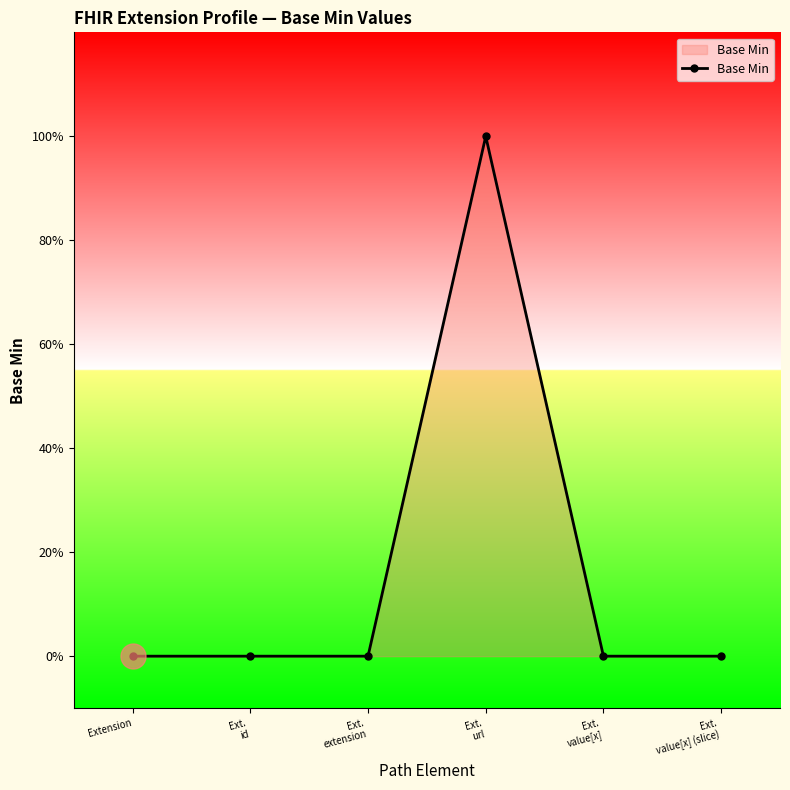

How many data points are above 0?

1